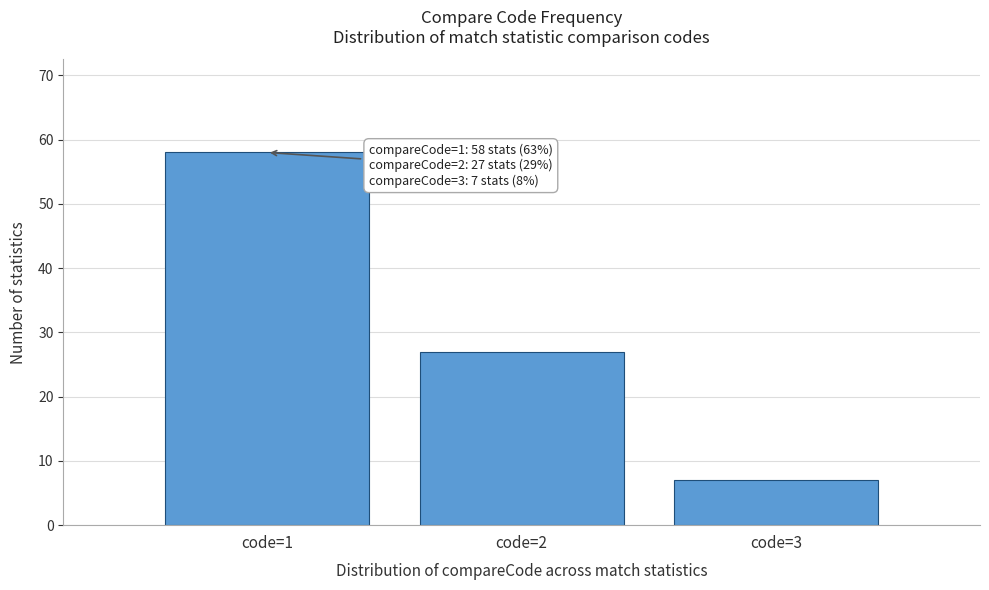

Reading right to left, transcribe all the data shown in this chart.

7	27	58